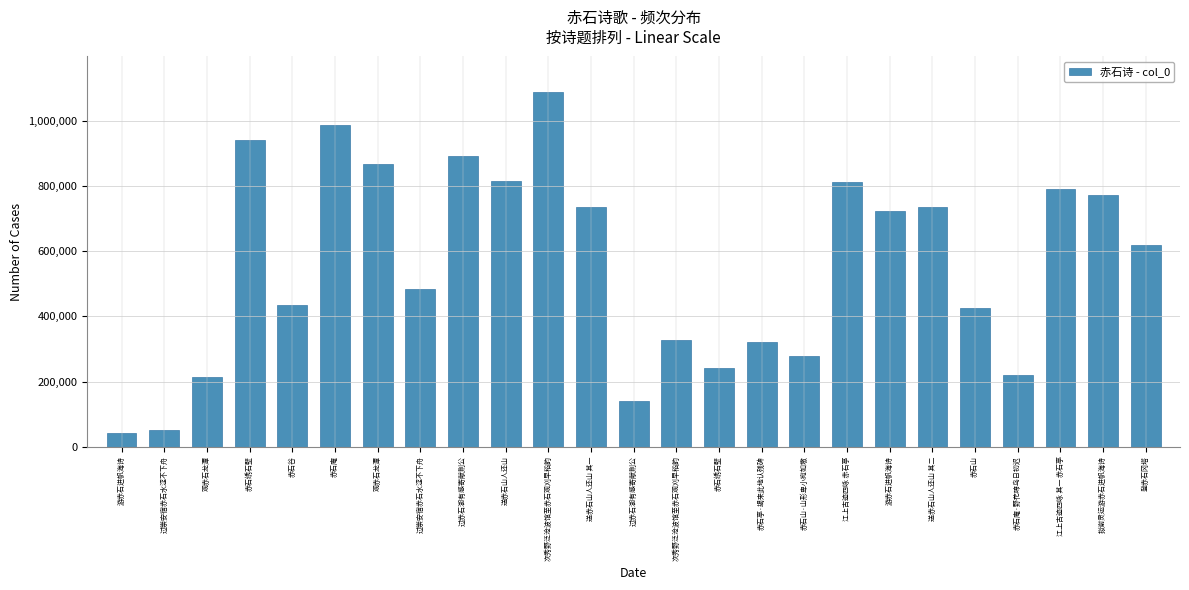

Rank the categories by value from lowest to highest.

游赤石进帆海诗, 过崇安宿赤石水涩不下舟, 过赤石湖有感寄献荆公, 观赤石龙潭, 赤石庵·野花啼鸟日初迟, 赤石绣石壁, 赤石山·山形卑小宛如墩, 赤石亭·朅来此地认残碑, 次秀野泛沧波馆至赤石观刈早稻韵, 赤石山, 赤石谷, 过崇安宿赤石水涩不下舟, 登赤石冈塔, 游赤石进帆海诗, 送赤石山人还山 其一, 送赤石山人还山 其二, 拟谢灵运游赤石进帆海诗, 江上古迹四咏 其一 赤石亭, 江上古迹四咏 赤石亭, 送赤石山人还山, 观赤石龙潭, 过赤石湖有感寄献荆公, 赤石绣石壁, 赤石庵, 次秀野泛沧波馆至赤石观刈早稻韵